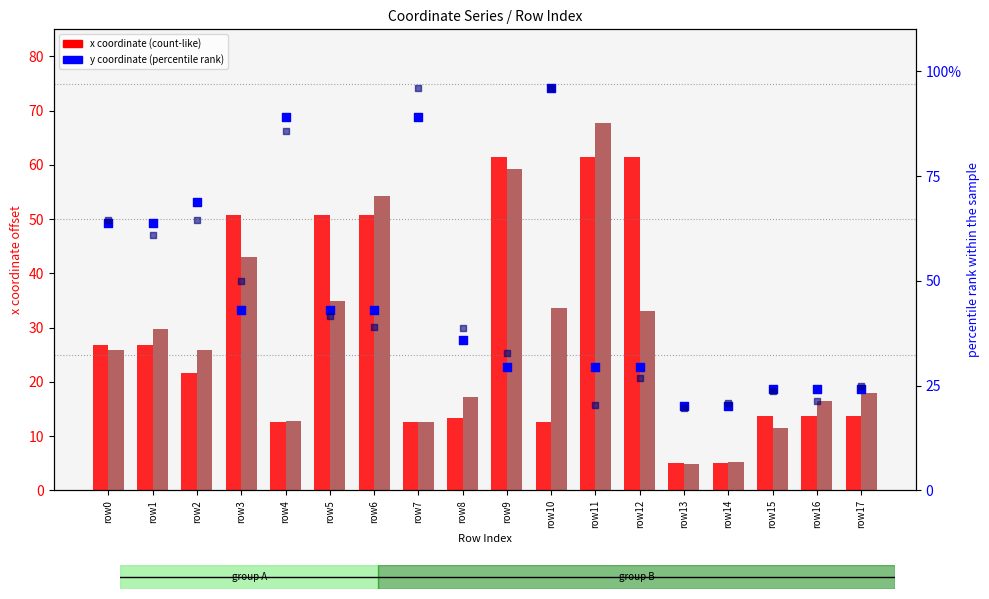

At how many categories does at least one series exceed 74?

3